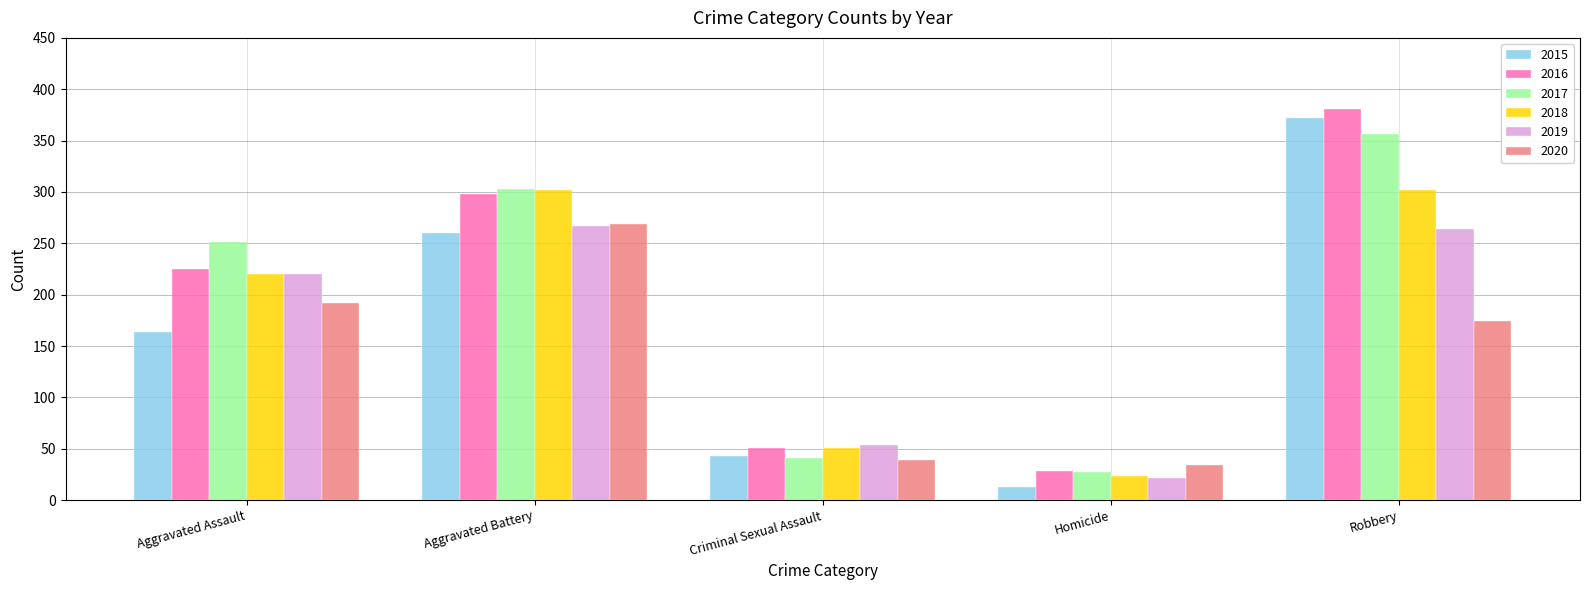

How many bars are there in total?

30